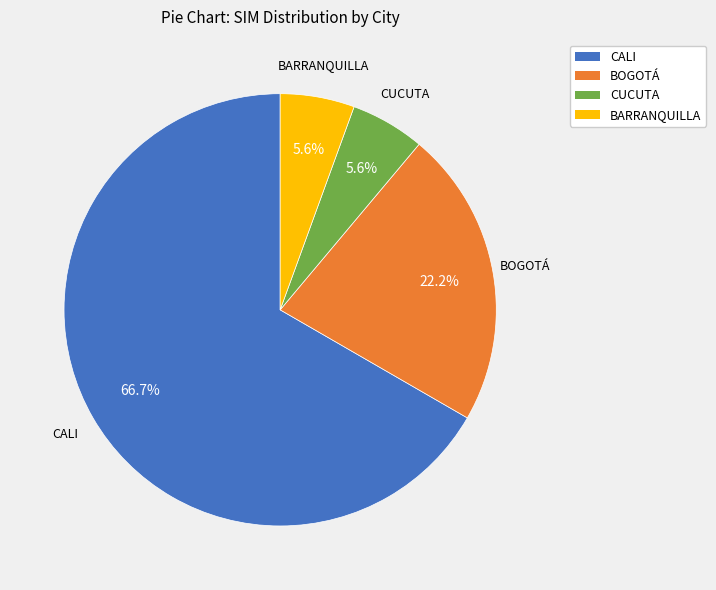

To the nearest percent, what is the difference between the largest and smallest slice percentages?

61%